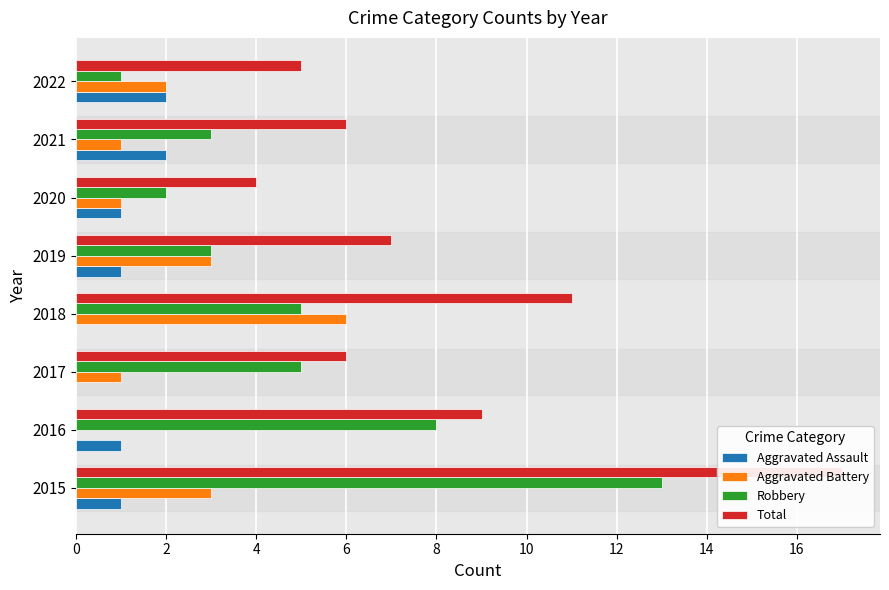

How many Aggravated Assault values are between 1 and 2?

6